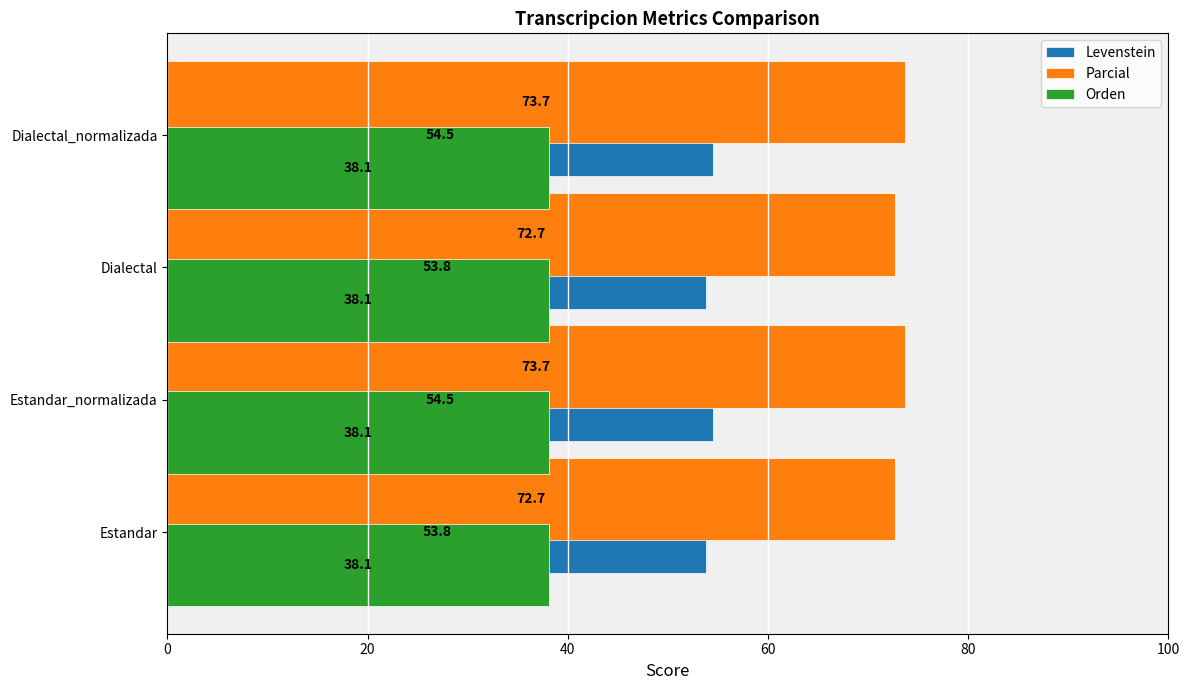

What is the approximate value of Levenstein at Dialectal?

53.8